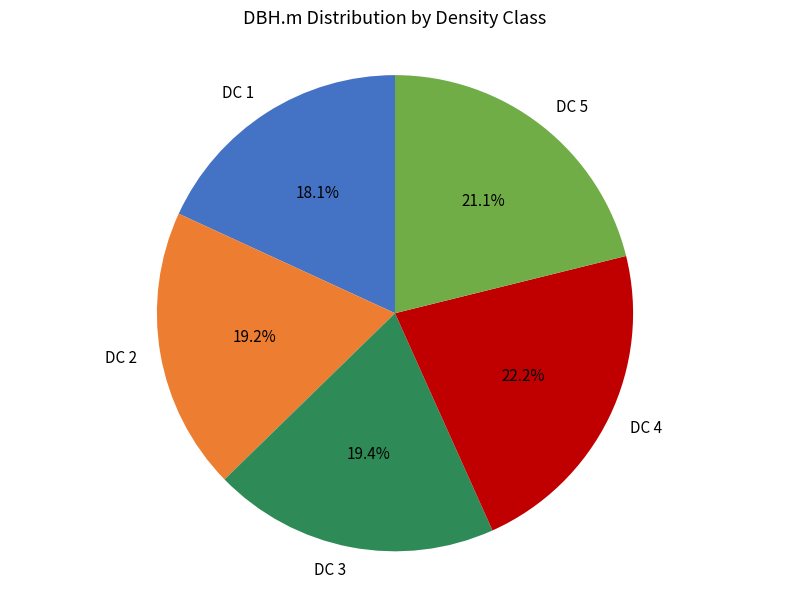

To the nearest percent, what is the difference between the DC 5 and DC 4 slice percentages?

1%